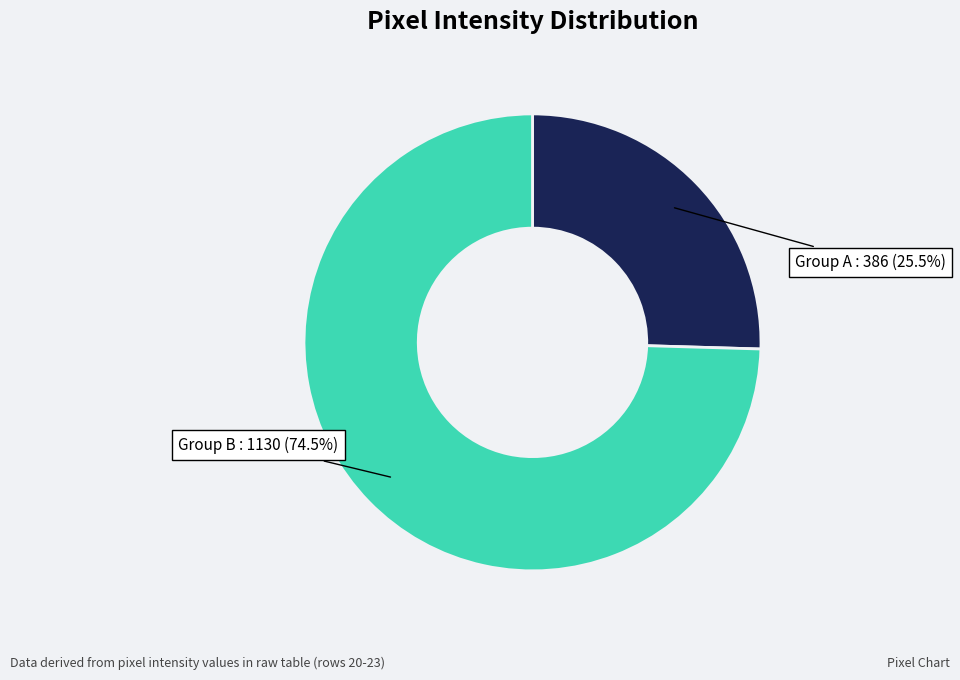

Rank the categories by value from lowest to highest.

Group A, Group B